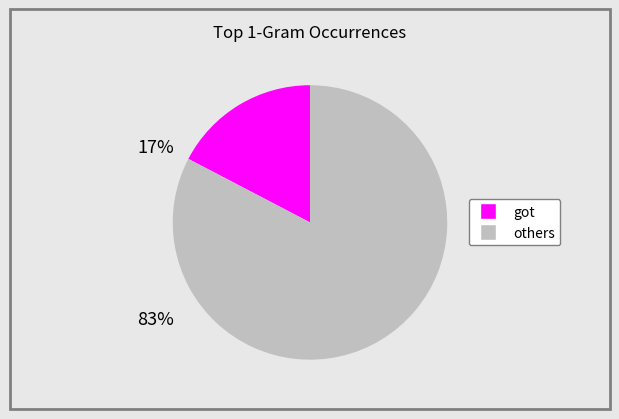

Does any single category account for the majority?

Yes